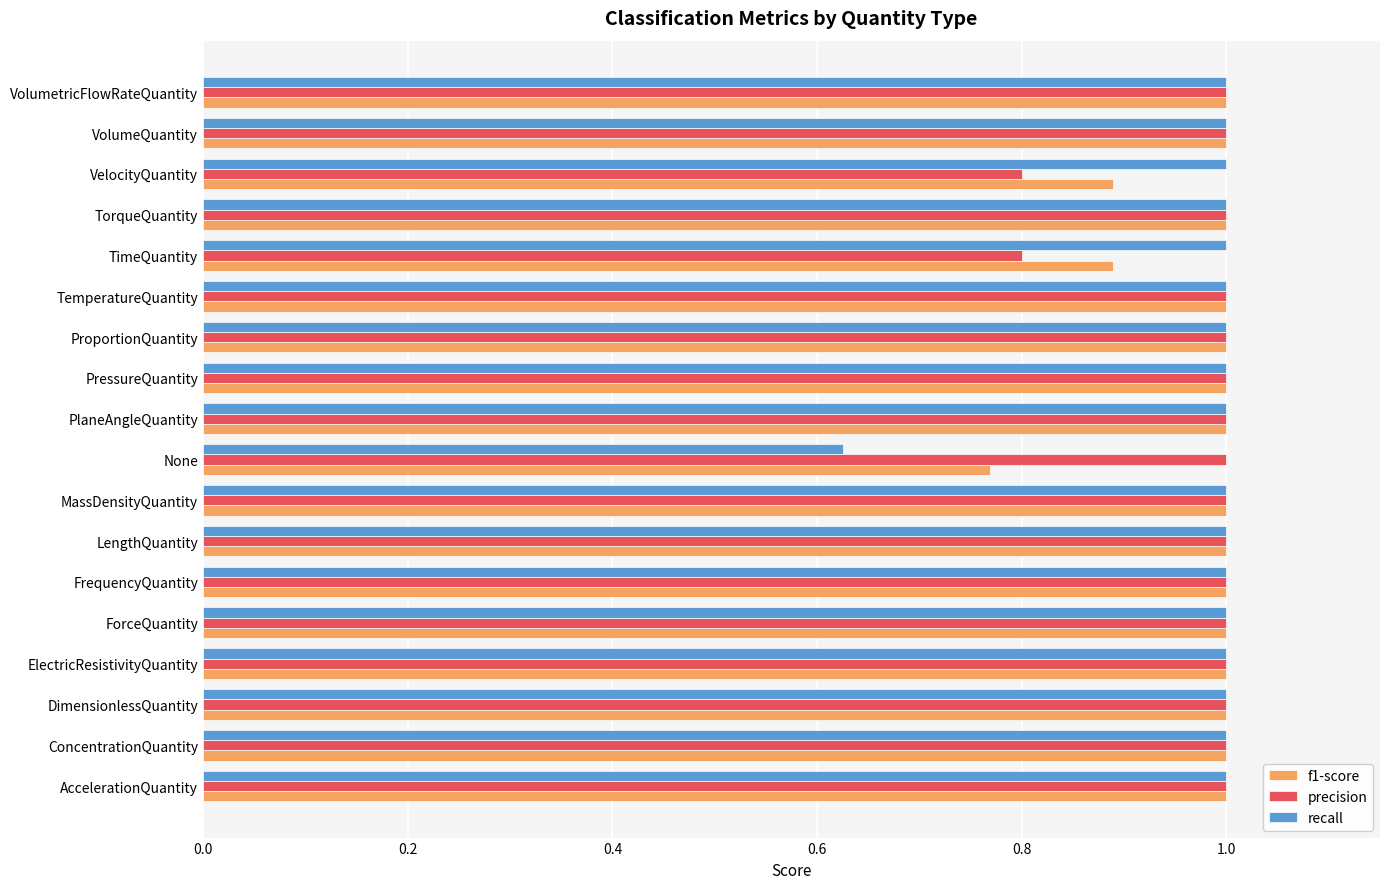

What is the sum of all recall values?

17.6